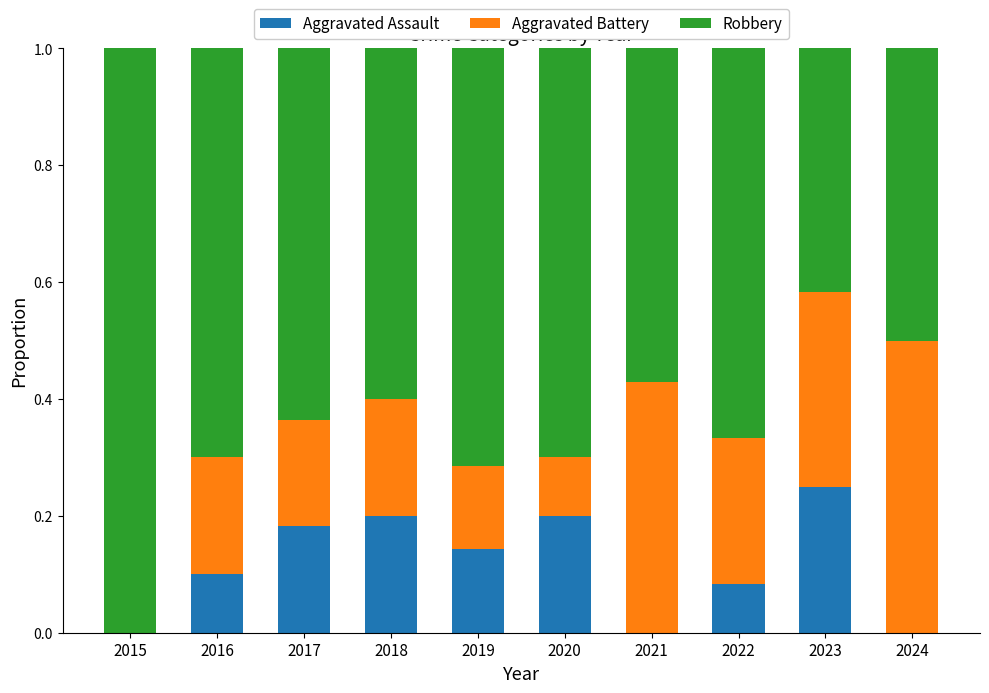

At which label does Aggravated Assault reach its peak?

2023